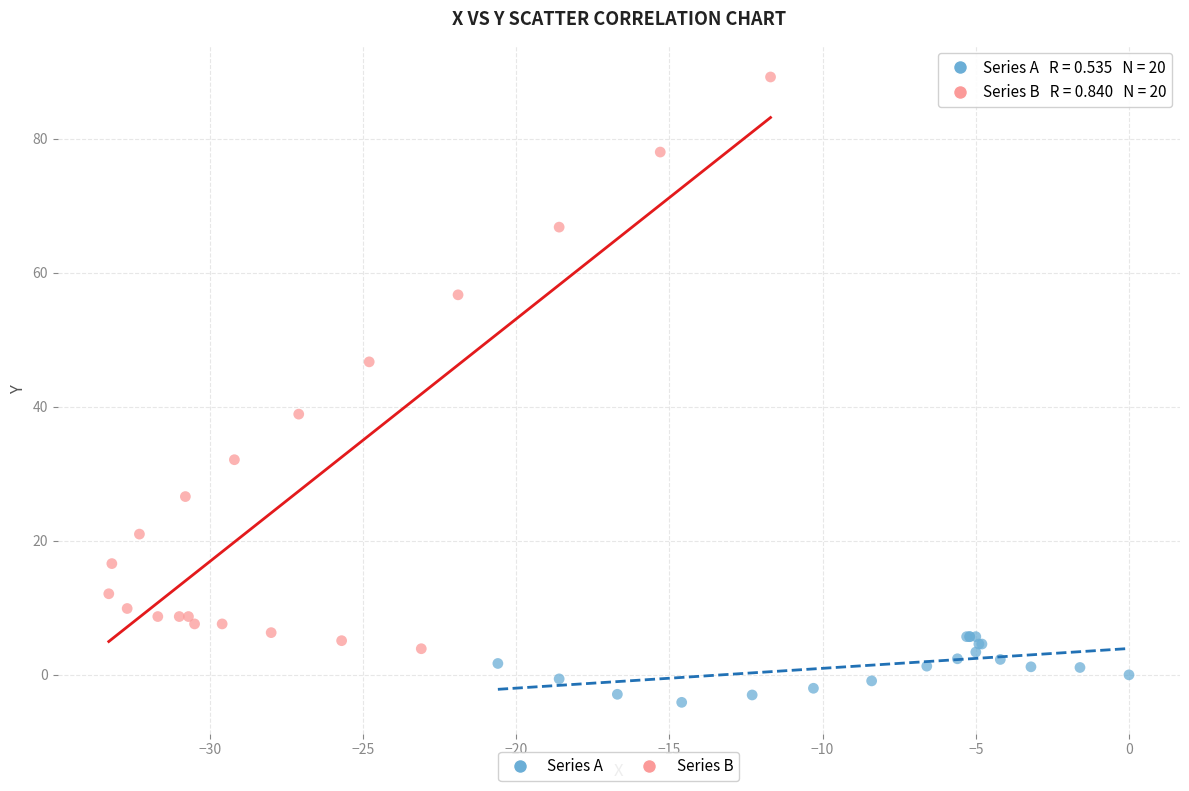

Which series reaches the maximum Y coordinate?

Series B